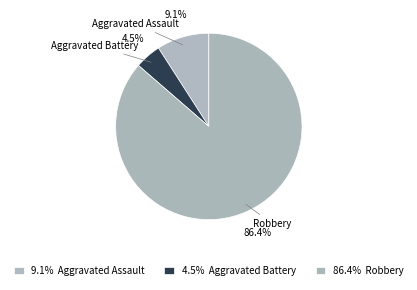

Count the number of slices in the pie.

3